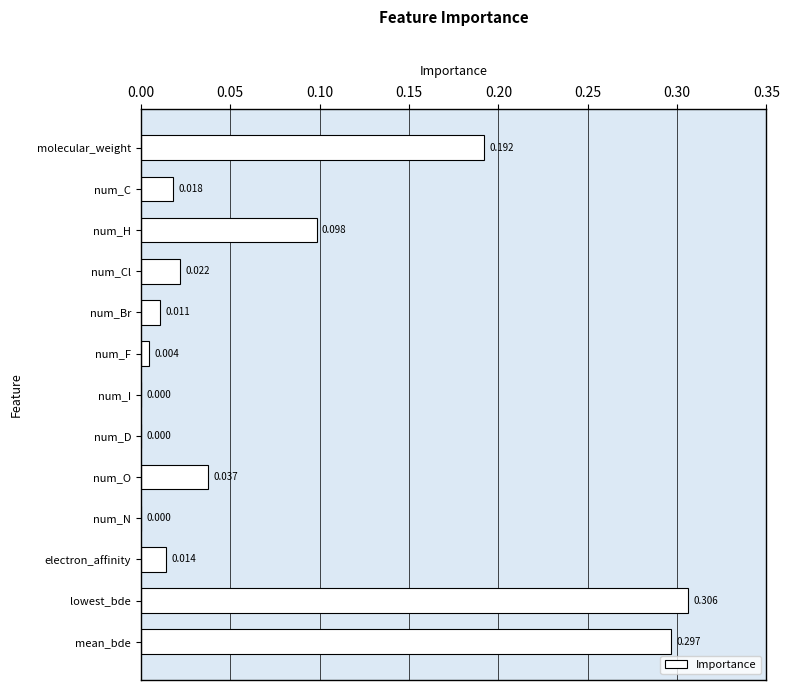

At which category does the chart reach its peak across all series?

lowest_bde